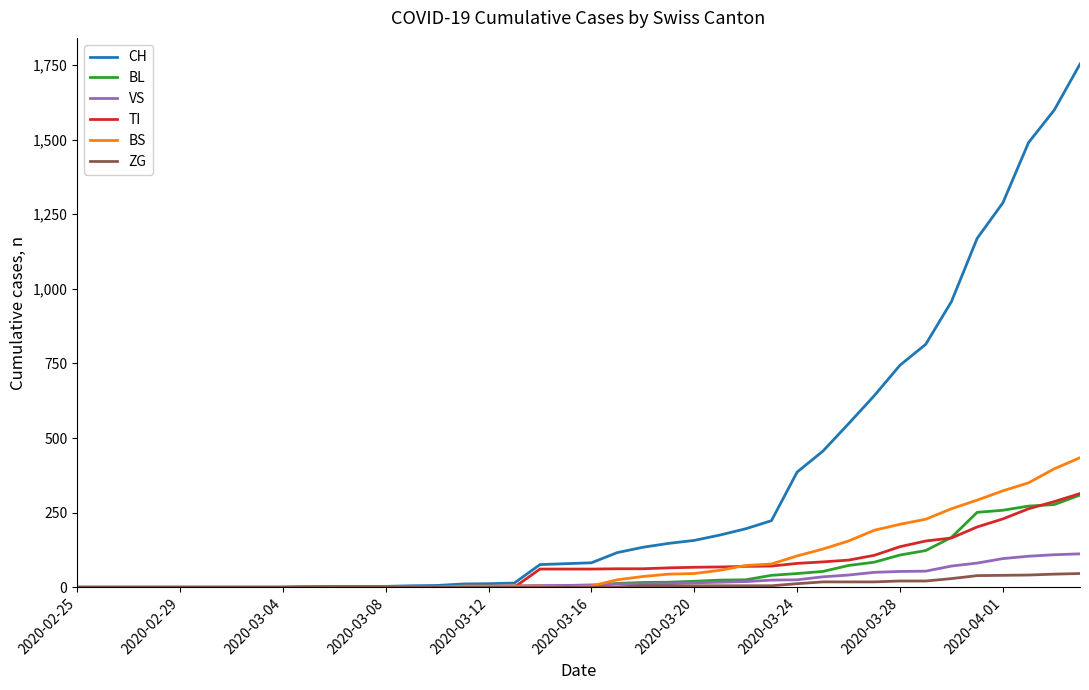

Which series has the largest total across all categories?

CH